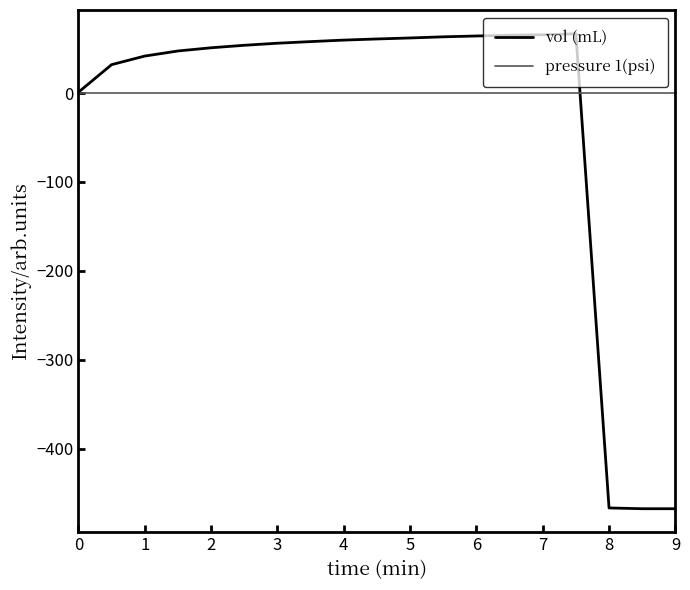

What is the greatest value displayed?

66.6